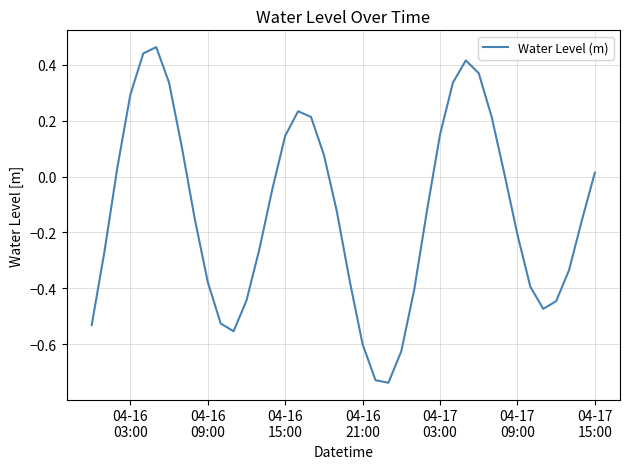

Count the number of categories in the chart.

40